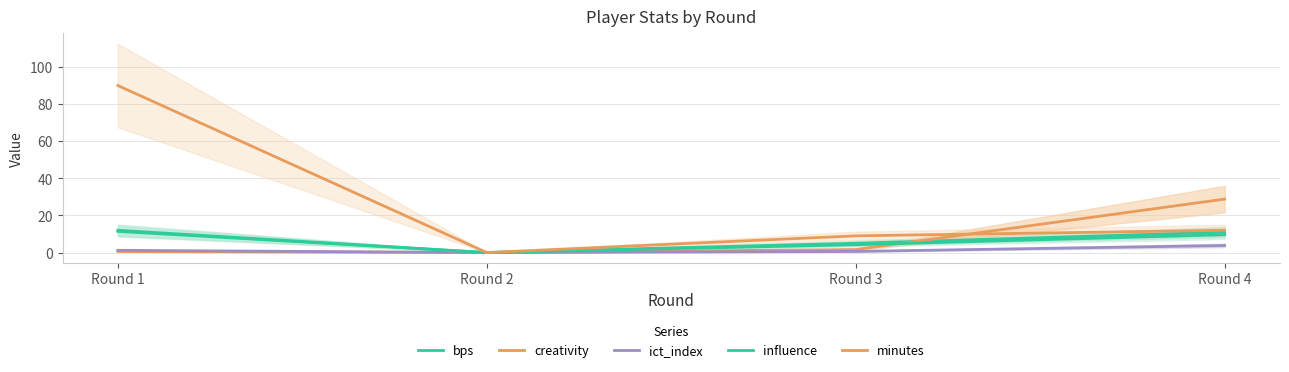

Is it true that creativity equals -14.6 at Round 2?

False